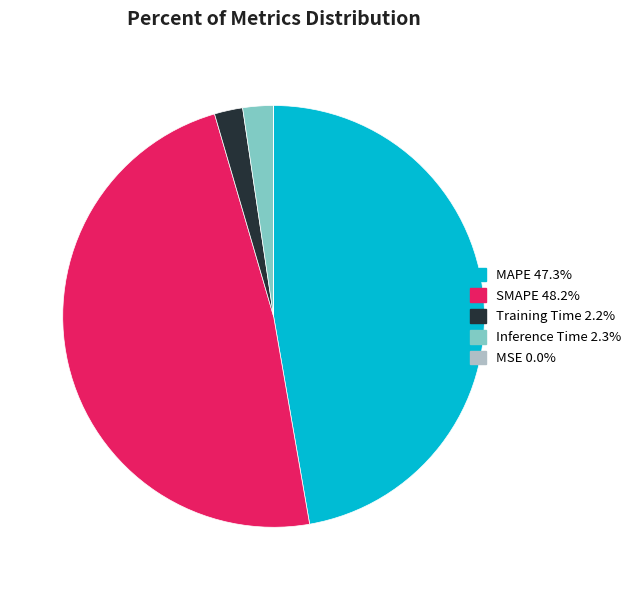

Does MAPE 47.3% account for over 50% of the chart?

No